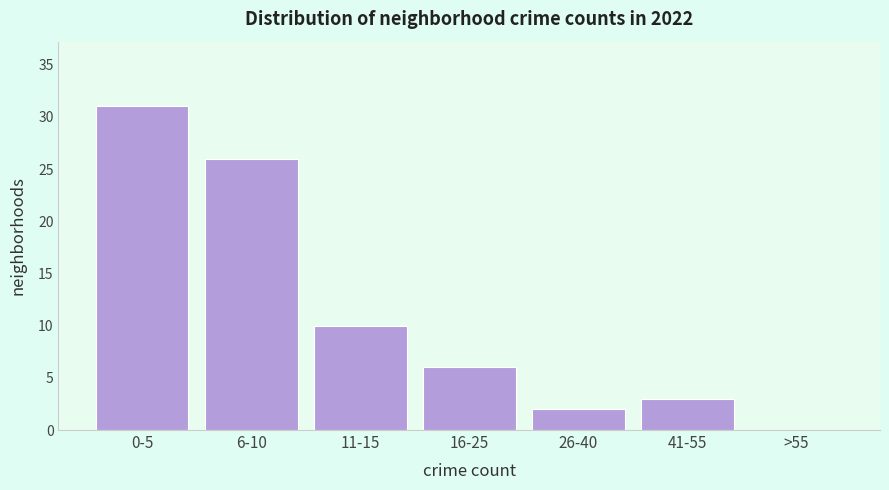

Reading right to left, extract all data points from this chart.

>55=0	41-55=3	26-40=2	16-25=6	11-15=10	6-10=26	0-5=31